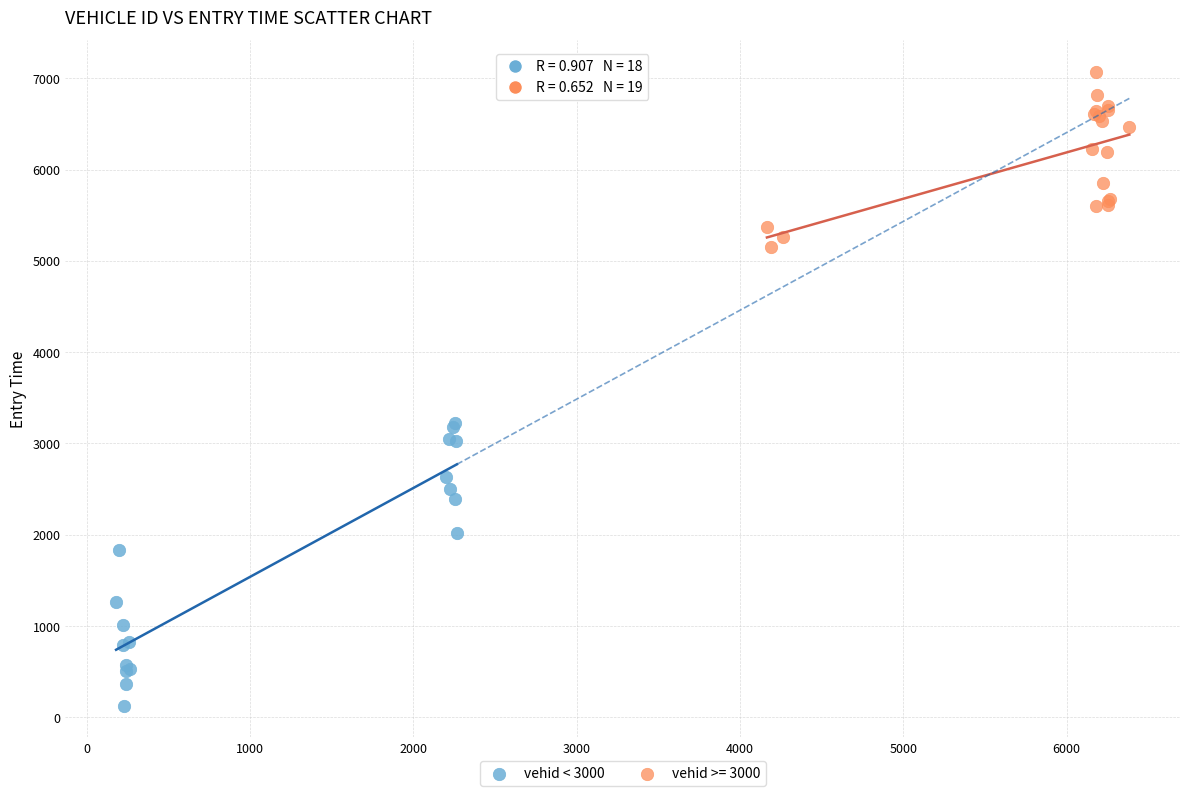

Which series contains the highest Y value?

vehid >= 3000